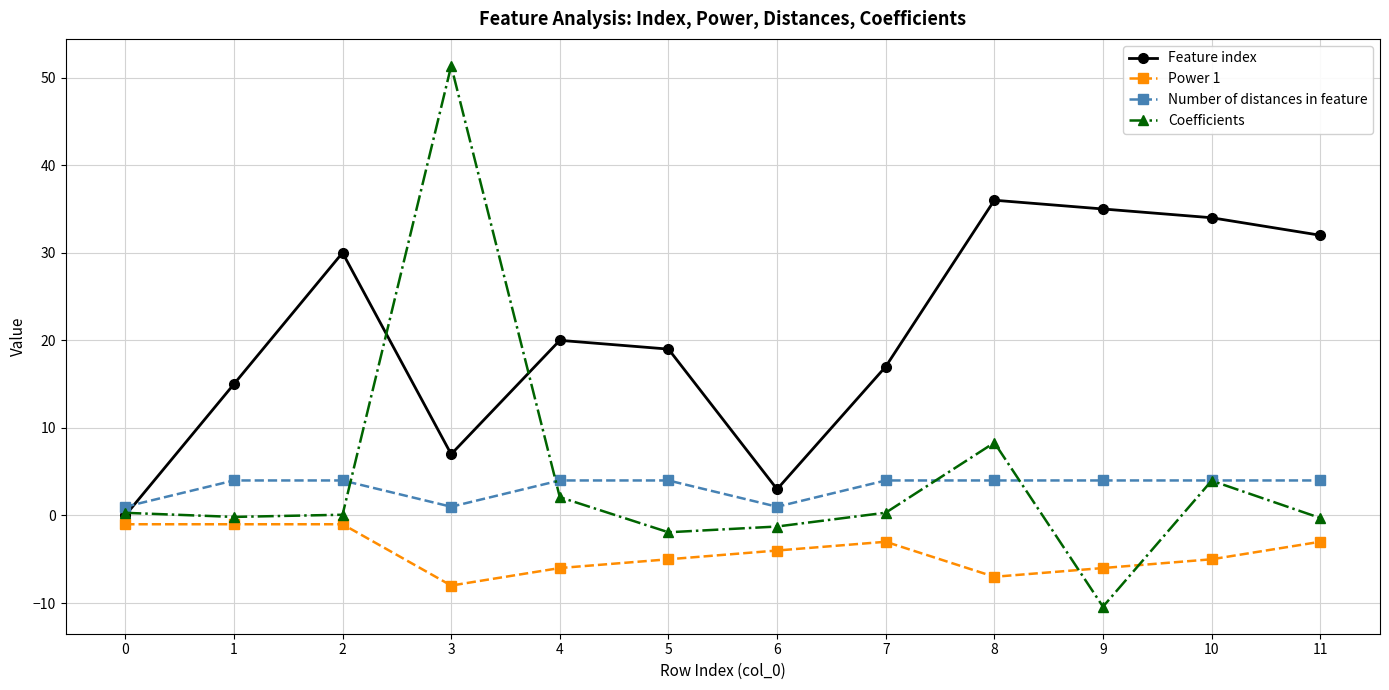

What is the total value across all series at 7?

18.3